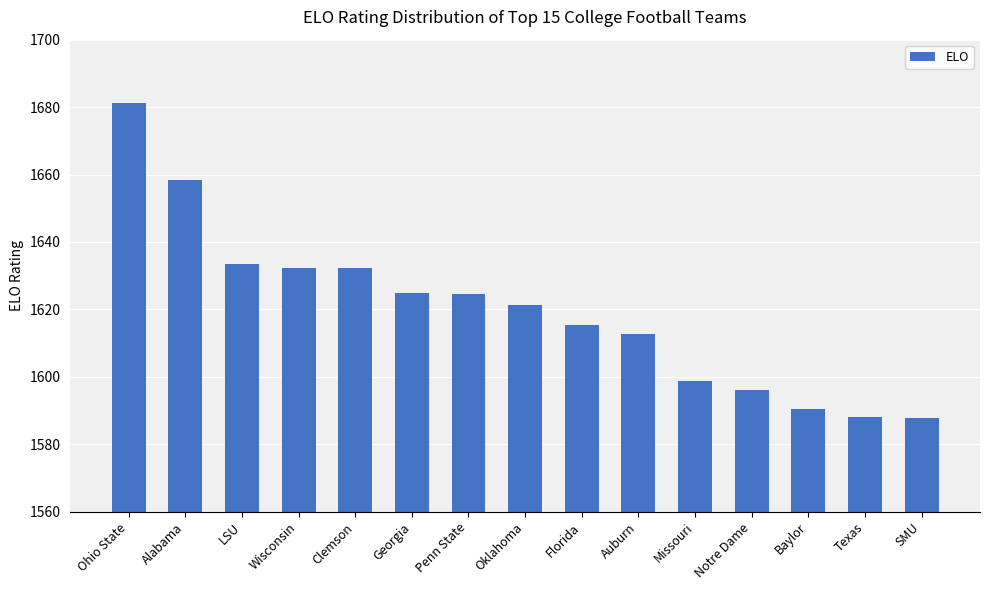

Are the bars horizontal?

No